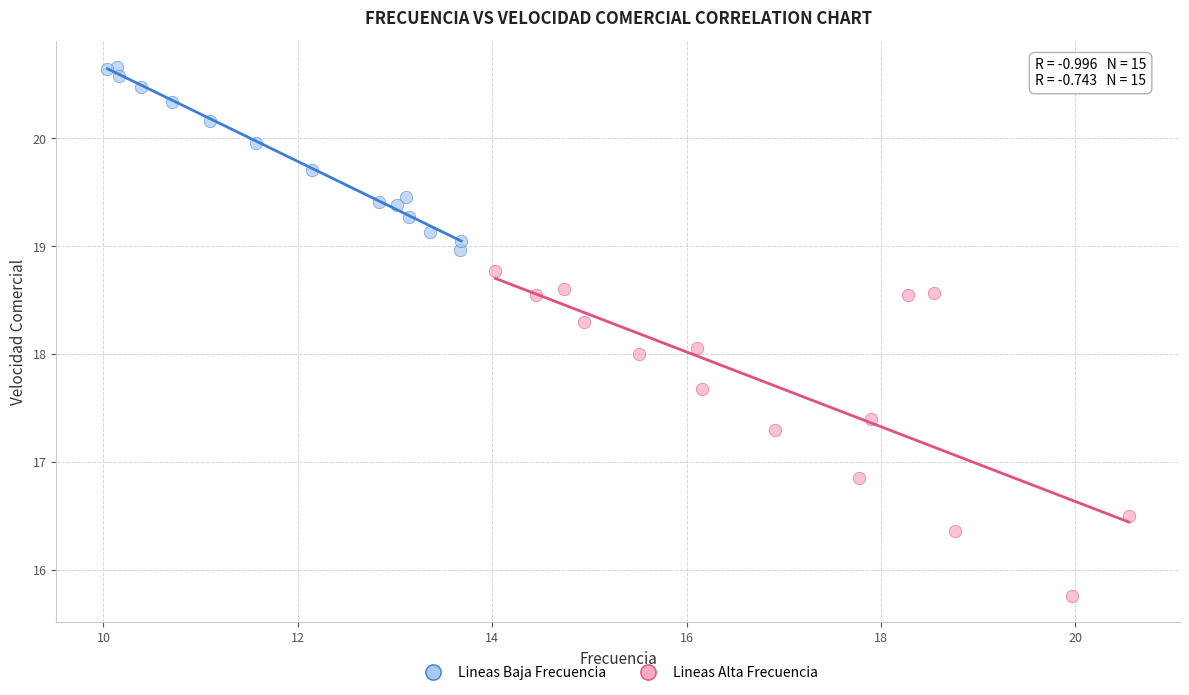

Which series reaches the minimum Y coordinate?

Lineas Alta Frecuencia